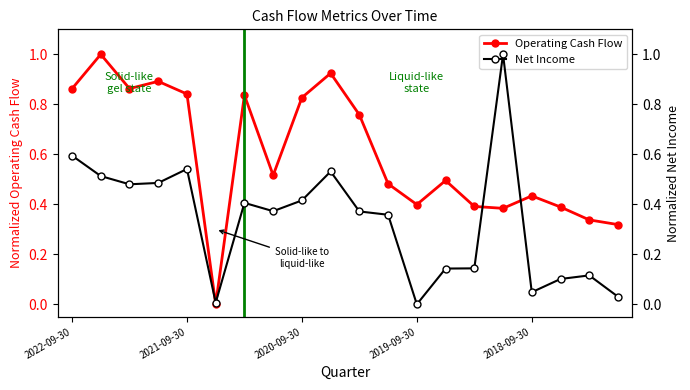

What is the maximum value for Net Income?

1.0